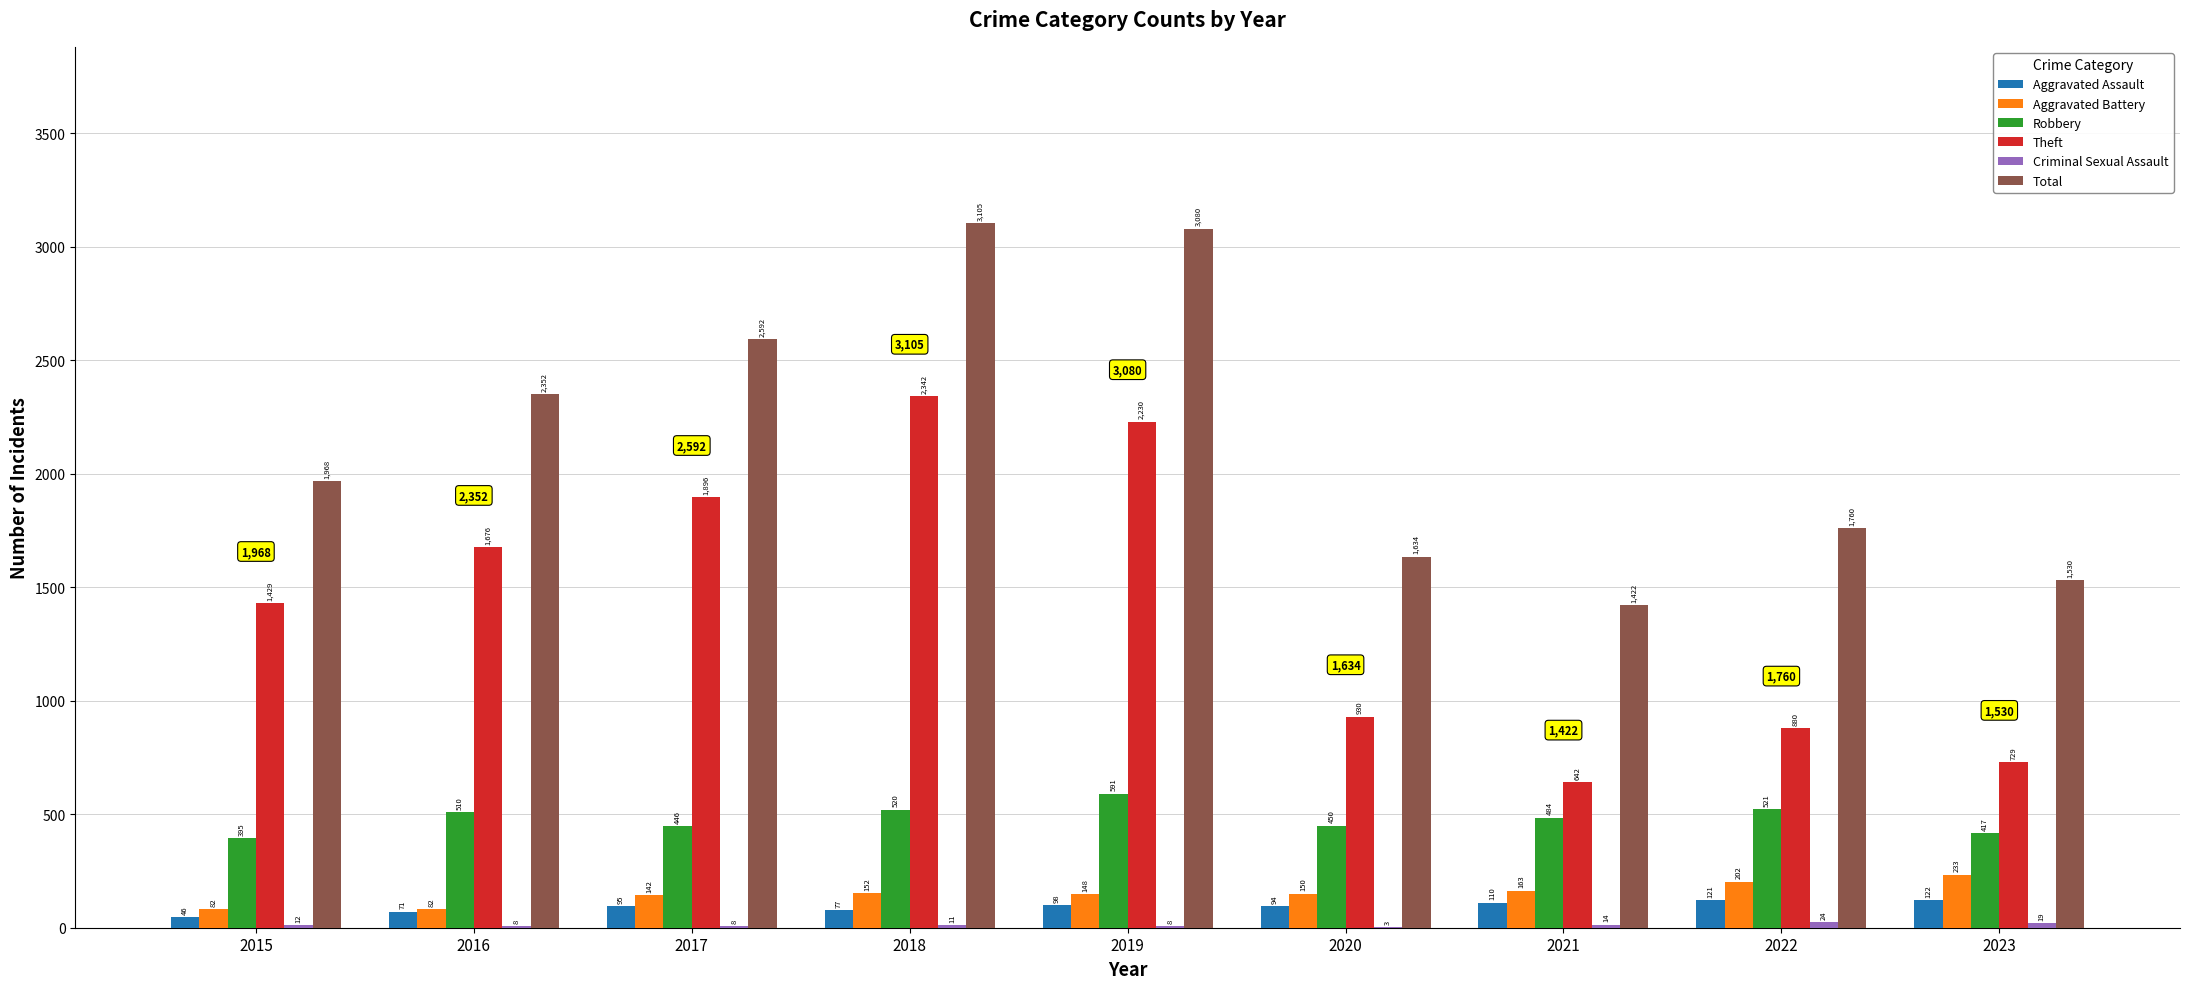

What is the sum of the Aggravated Assault values at 2018 and 2017?

172